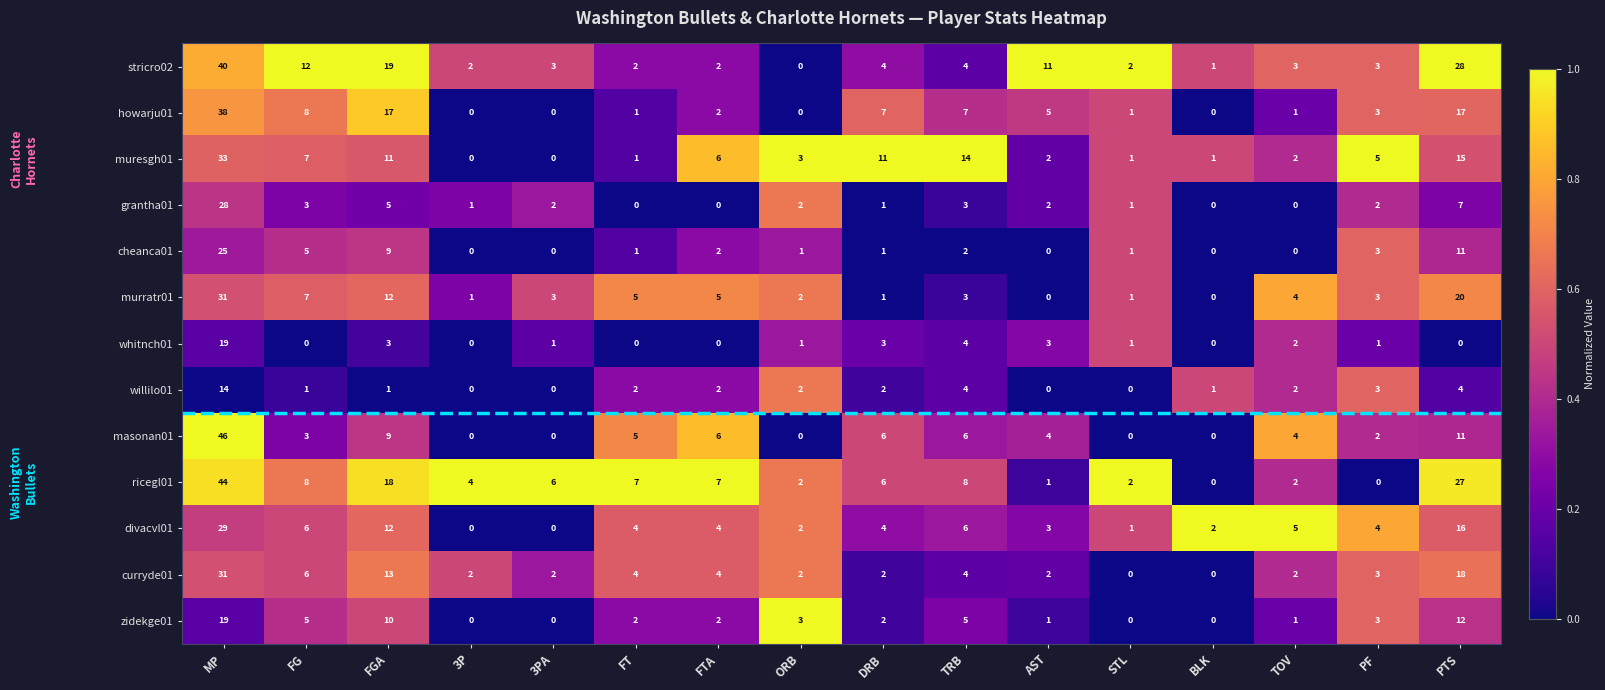

How many categories are shown in the chart?

16